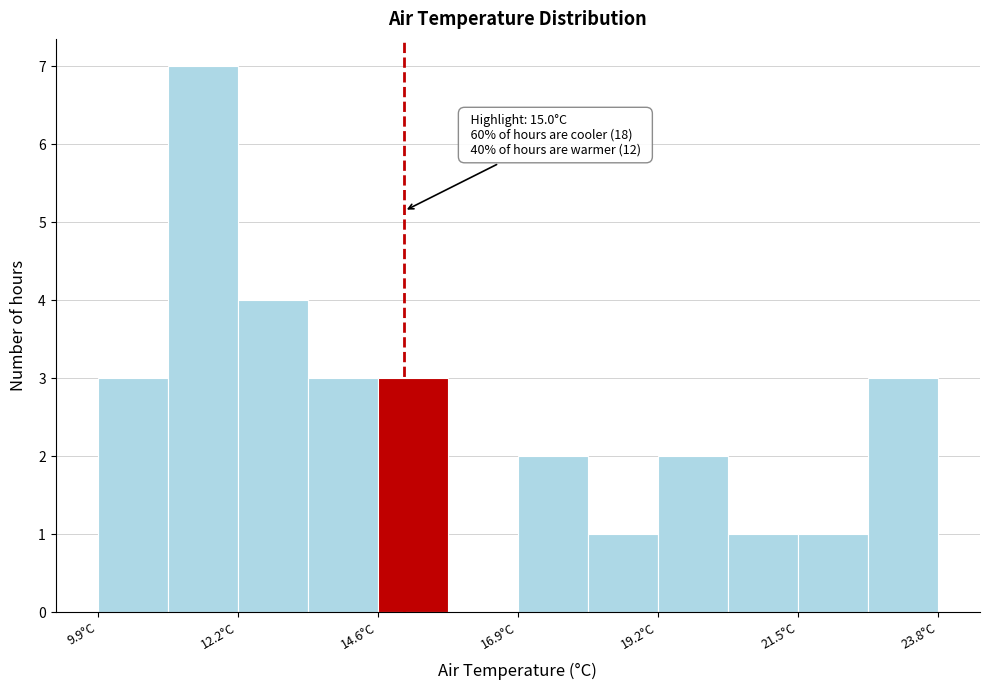

Around what value on the x-axis is the tallest bar? Give the approximate position of its centre, as read against the axis.

11.5